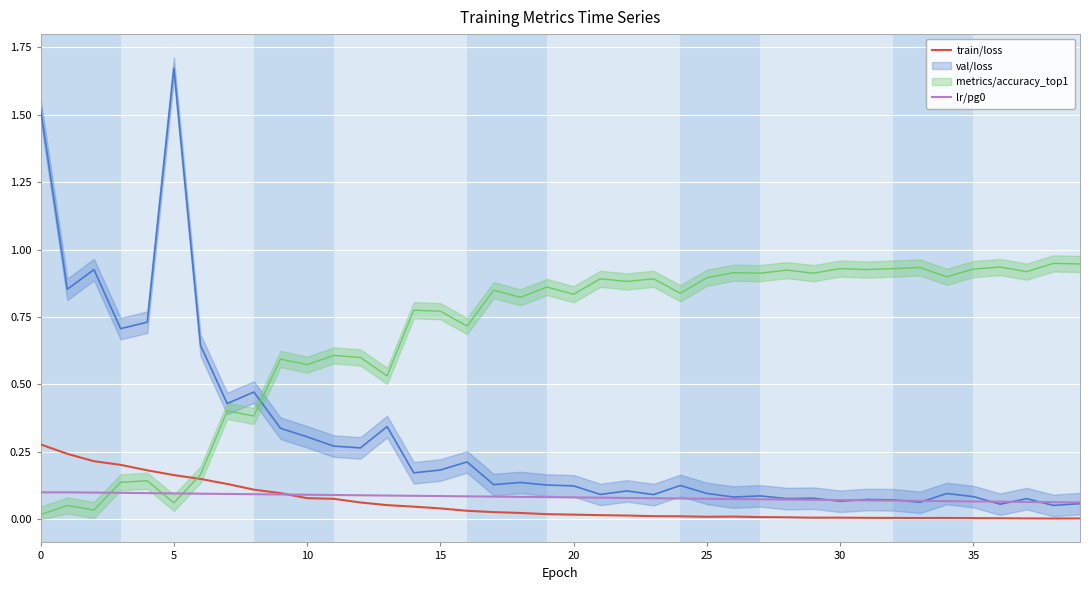

The value of train/loss at 17 is 0.0. True or false?

False